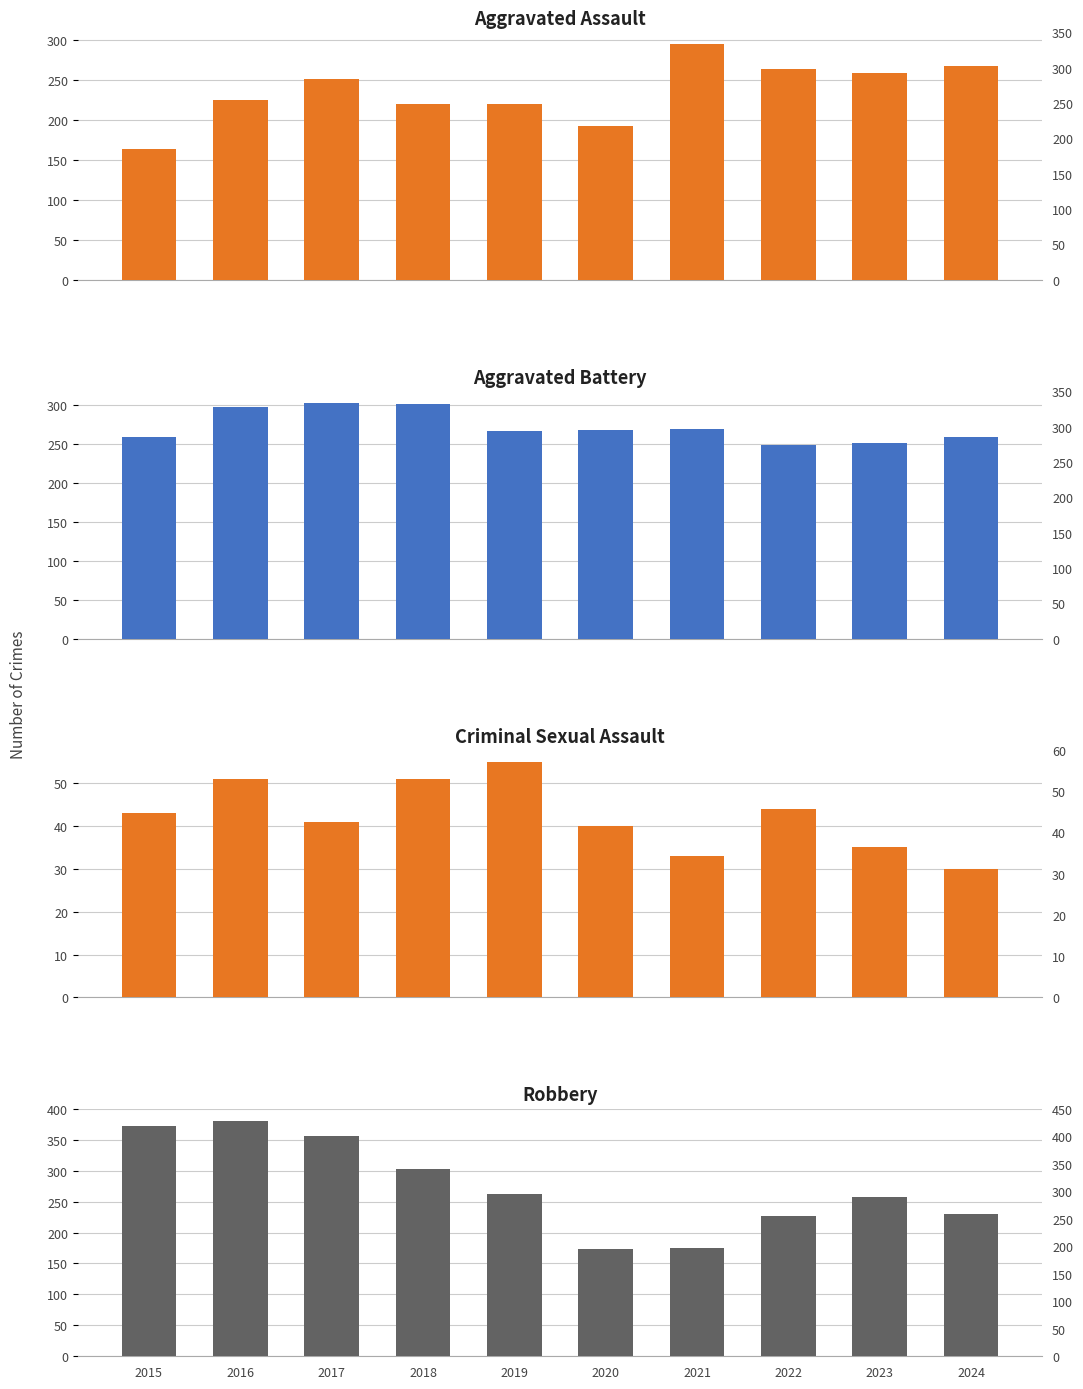

Count the number of data series in this chart.

4